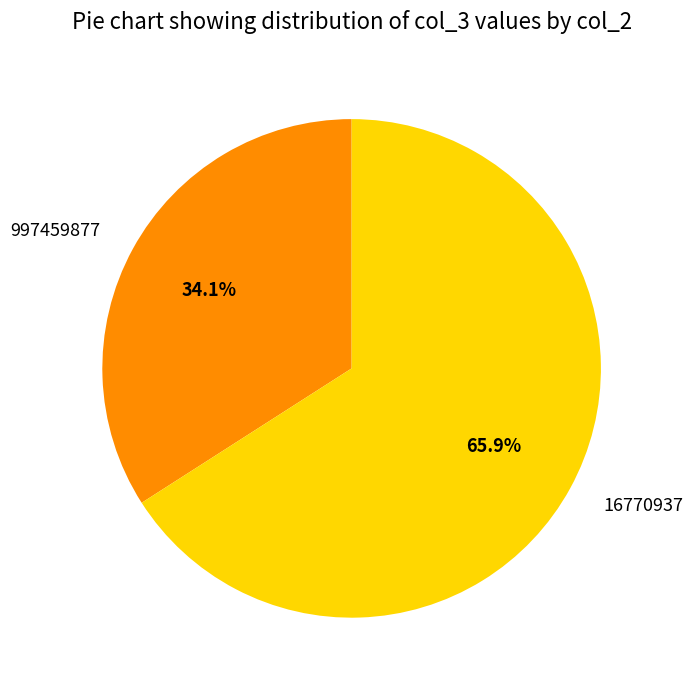

What percentage is the 16770937 slice, to the nearest percent?

66%